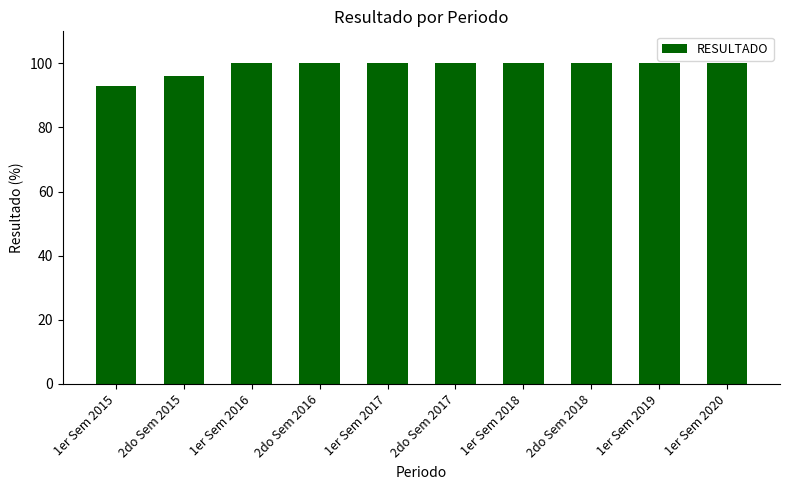

How many values are between 100 and 101?

8